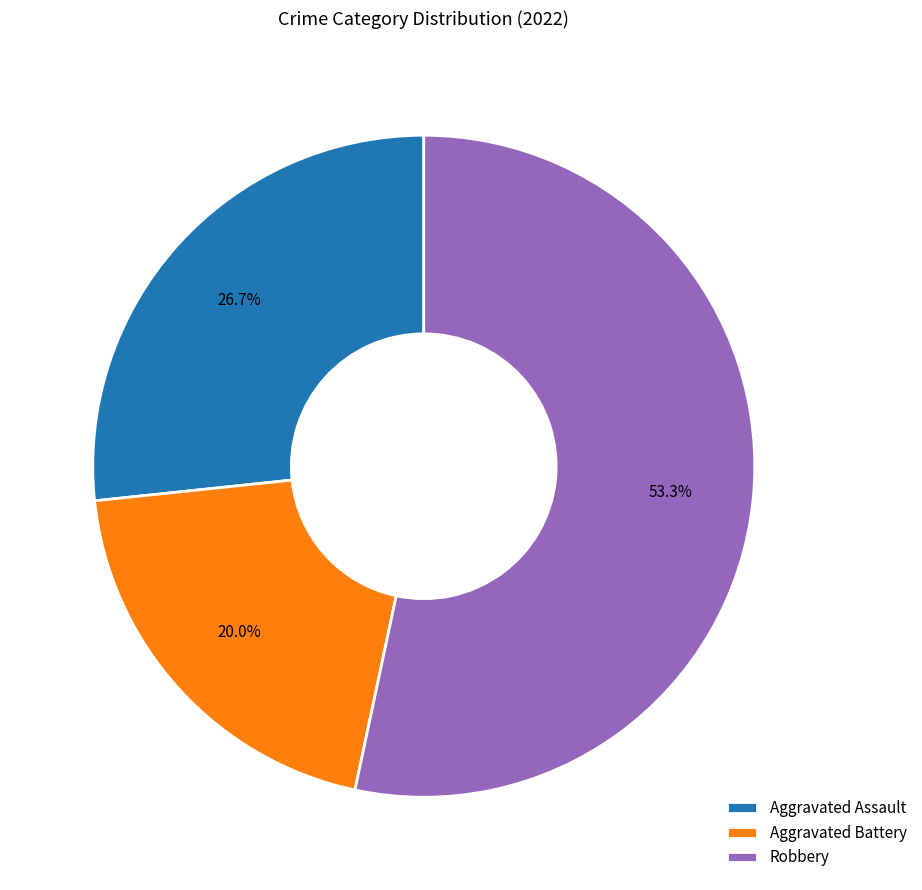

Rank the categories by value from lowest to highest.

Aggravated Battery, Aggravated Assault, Robbery